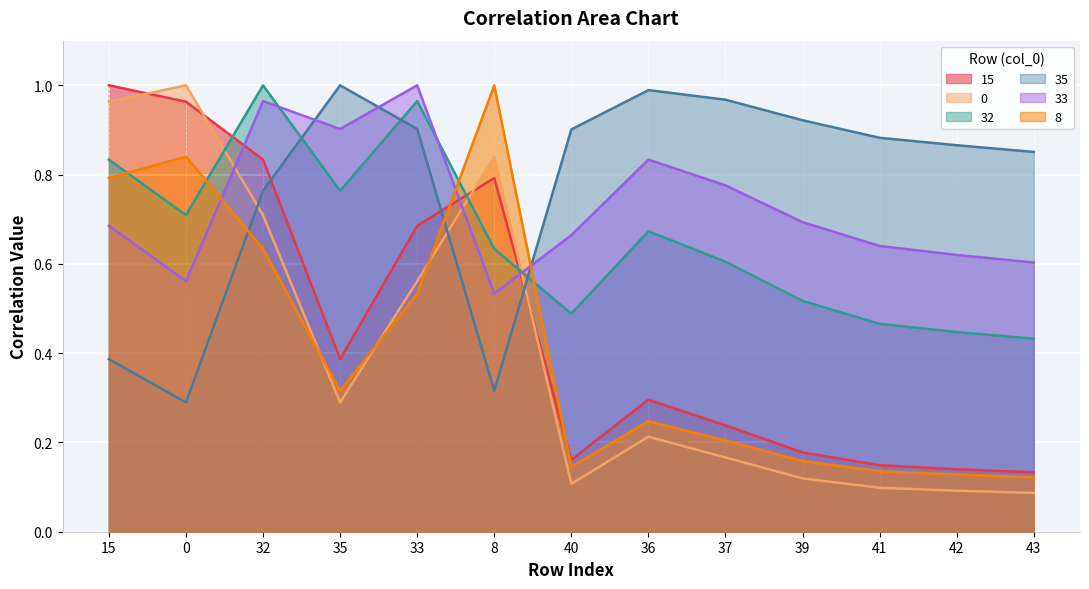

Reading right to left, extract all data points from this chart.

15: 43=0.1	42=0.1	41=0.1	39=0.2	37=0.2	36=0.3	40=0.2	8=0.8	33=0.7	35=0.4	32=0.8	0=1.0	15=1.0
0: 43=0.1	42=0.1	41=0.1	39=0.1	37=0.2	36=0.2	40=0.1	8=0.8	33=0.6	35=0.3	32=0.7	0=1.0	15=1.0
32: 43=0.4	42=0.4	41=0.5	39=0.5	37=0.6	36=0.7	40=0.5	8=0.6	33=1.0	35=0.8	32=1.0	0=0.7	15=0.8
35: 43=0.9	42=0.9	41=0.9	39=0.9	37=1.0	36=1.0	40=0.9	8=0.3	33=0.9	35=1.0	32=0.8	0=0.3	15=0.4
33: 43=0.6	42=0.6	41=0.6	39=0.7	37=0.8	36=0.8	40=0.7	8=0.5	33=1.0	35=0.9	32=1.0	0=0.6	15=0.7
8: 43=0.1	42=0.1	41=0.1	39=0.2	37=0.2	36=0.2	40=0.1	8=1.0	33=0.5	35=0.3	32=0.6	0=0.8	15=0.8